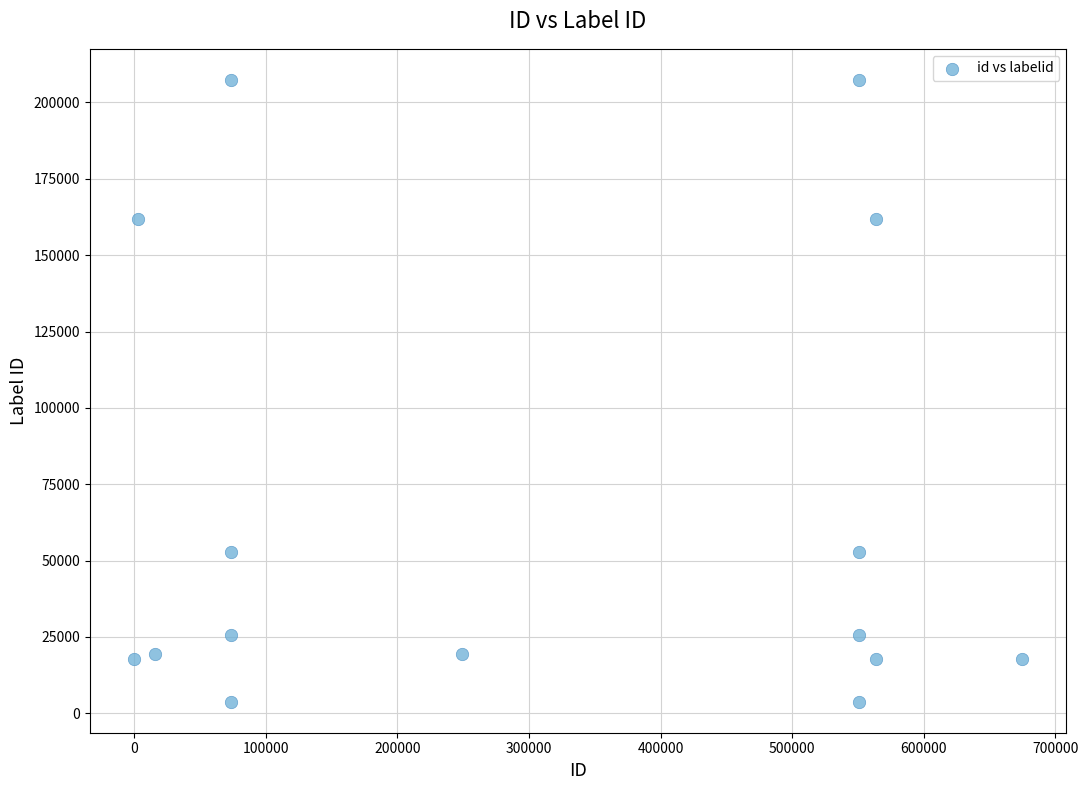

What is the range of Y values (max minus min)?

203518